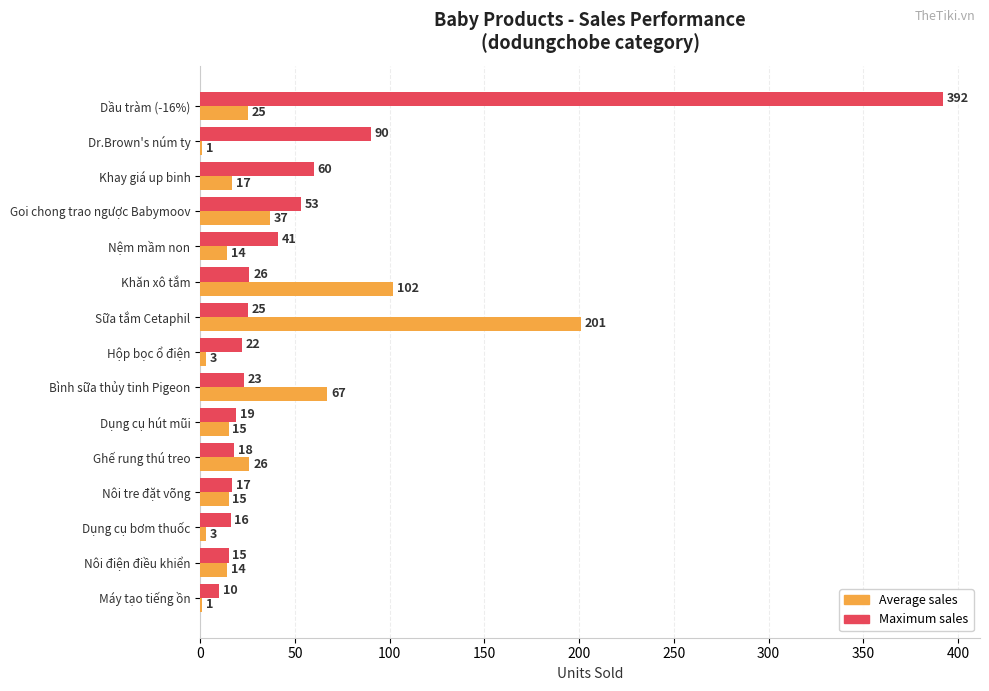

The value of Maximum sales at Hộp bọc ổ điện is 9. True or false?

False